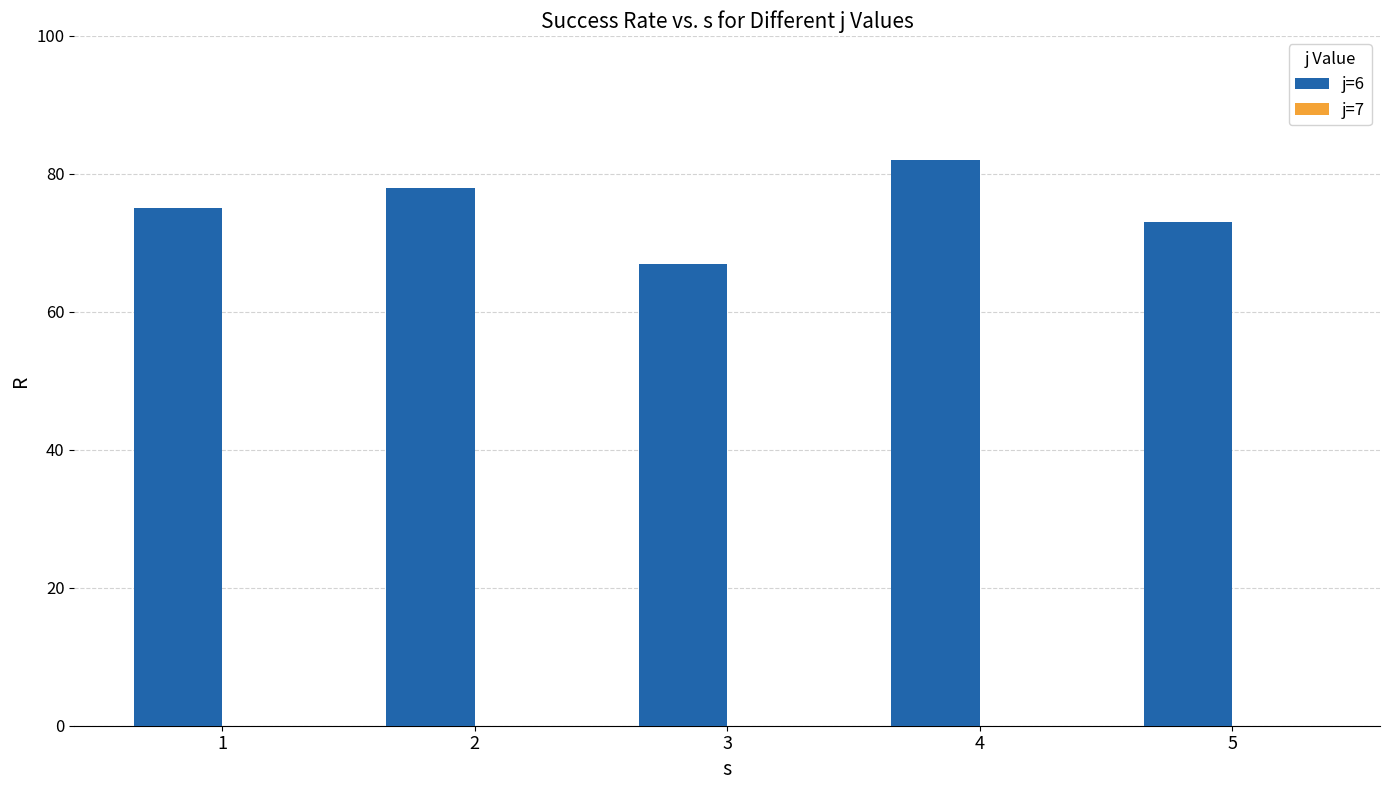

Rank the categories by value from highest to lowest.

4, 2, 1, 5, 3